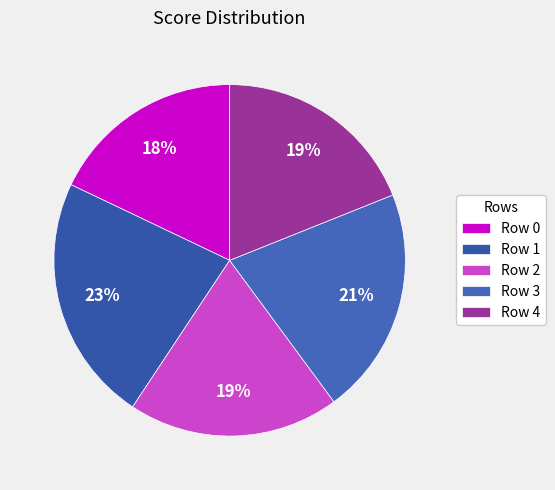

To the nearest percent, what is the difference between the largest and smallest slice percentages?

5%